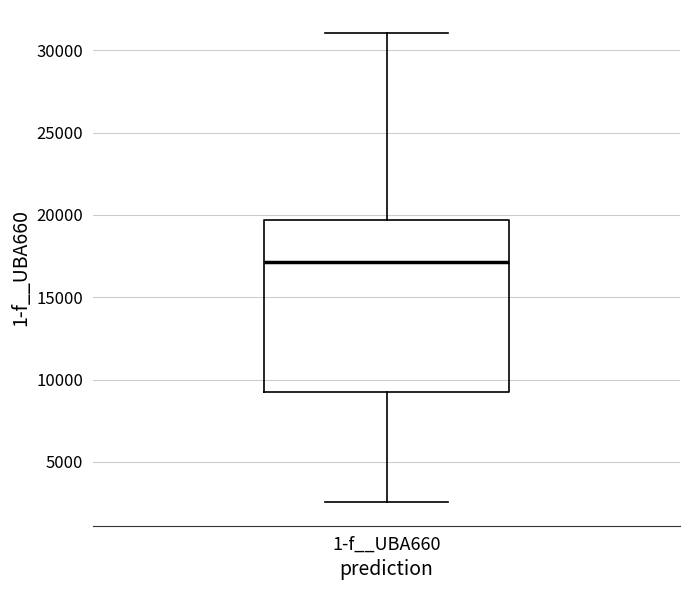

Transcribe this box plot: give where the median line is, the range the box spans, and where the two whiskers end, as read against the y-axis. The values are not printed on the chart, so give them approximately, as read against the axis.

median 17000, box 9000 to 19500, whiskers 2500 to 31000